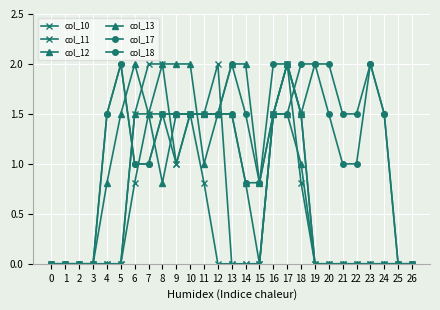

What is the value of the col_17 point at the 24th from the left?

2.0